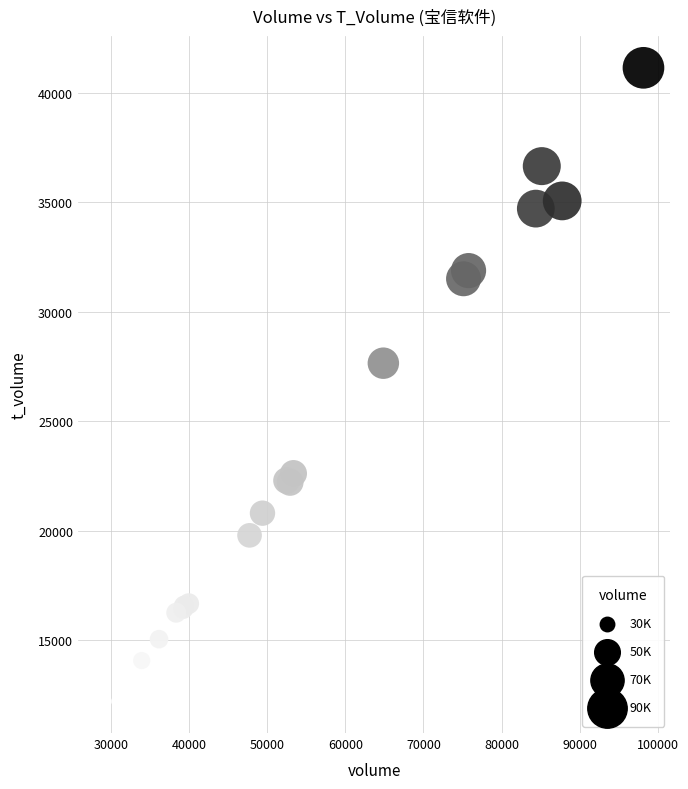

What Y value in the scatter plot is closest to 26675?

27652